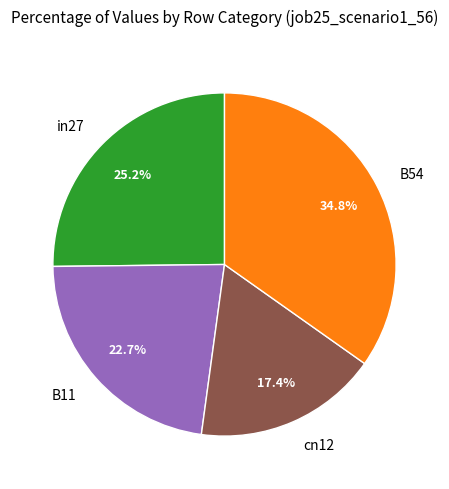

True or false: in27 accounts for 25% of the total.

True